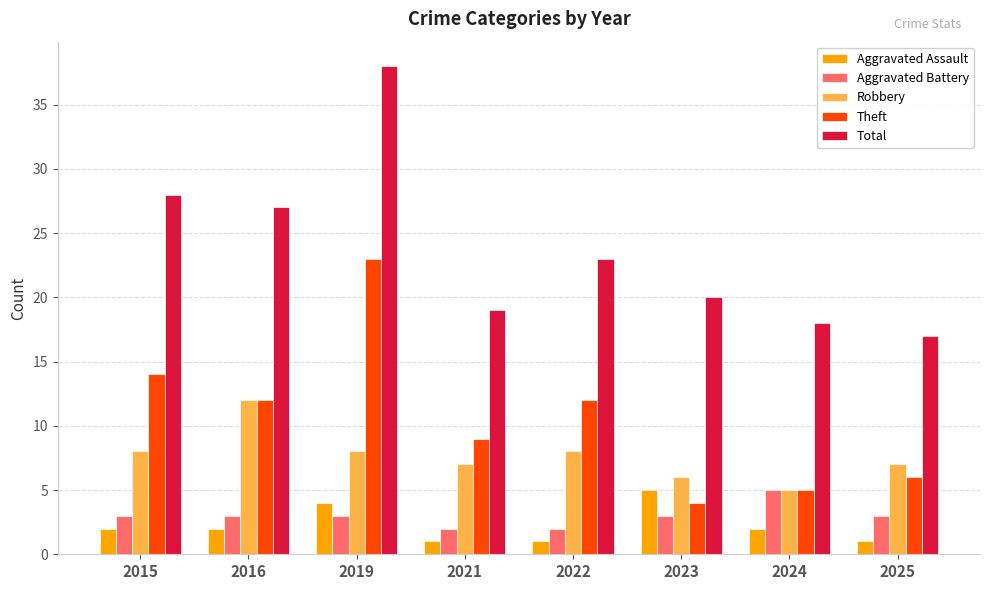

What is the maximum value shown in the chart?

38